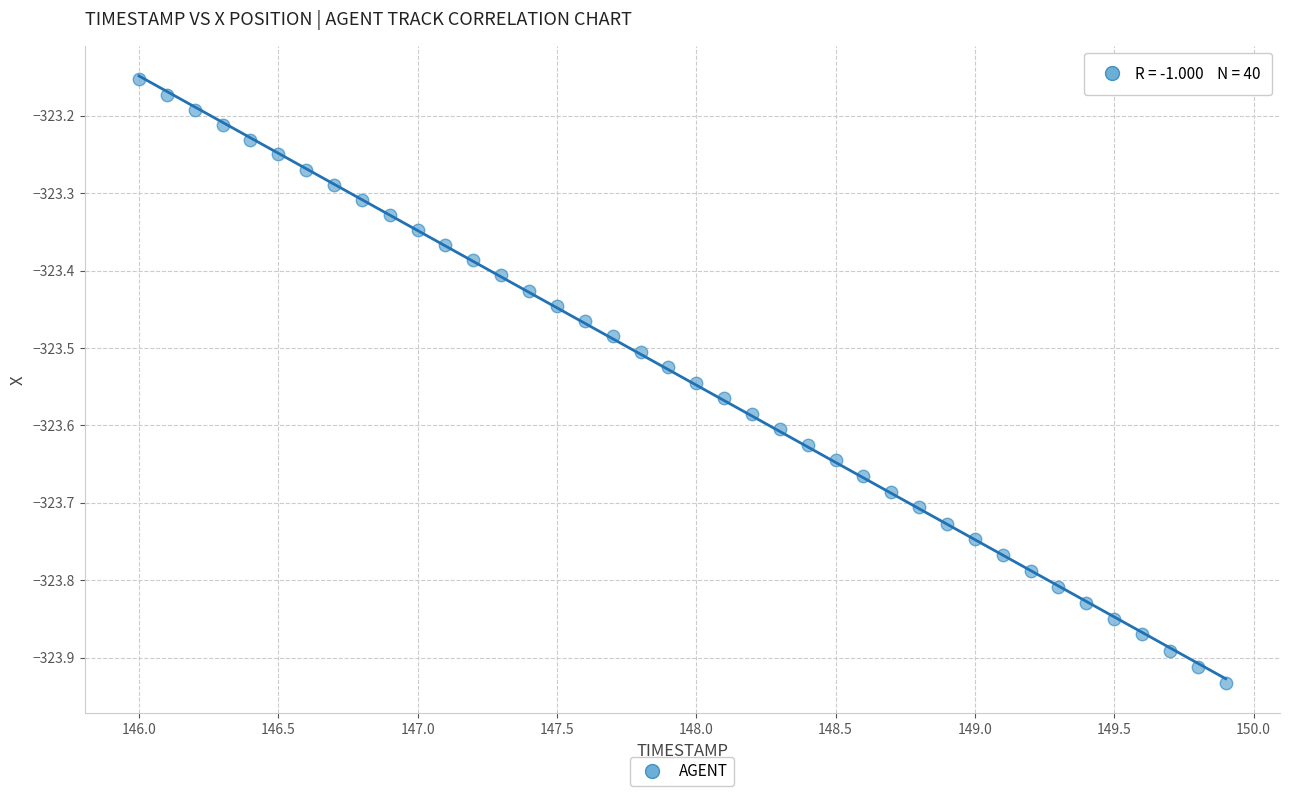

What is the range of X values (max minus min)?

3.9